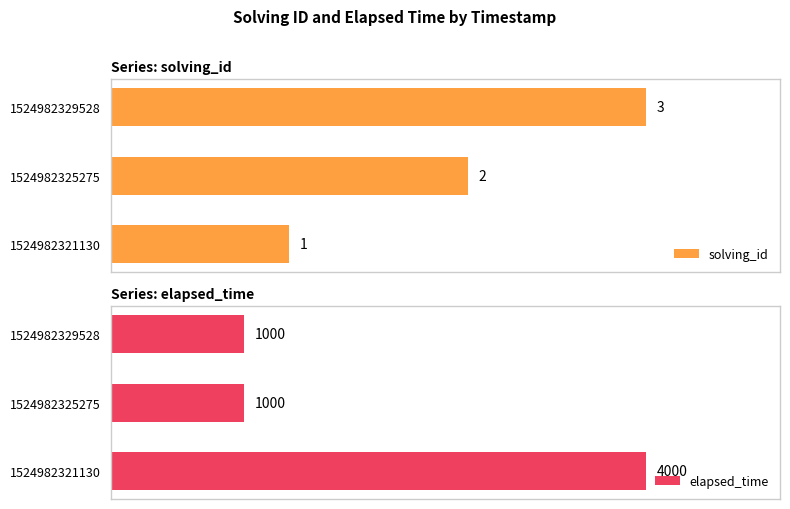

List the series in order of their peak value, lowest first.

solving_id, elapsed_time